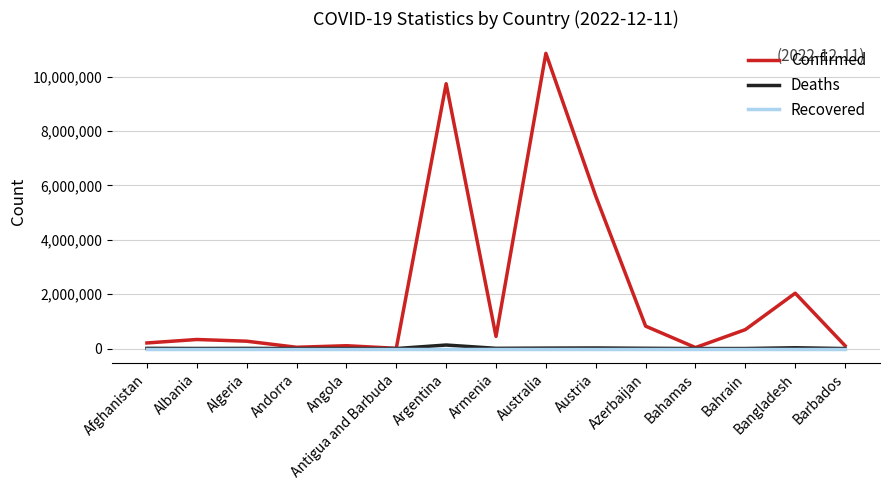

What is the highest value of the Confirmed series?

10856941